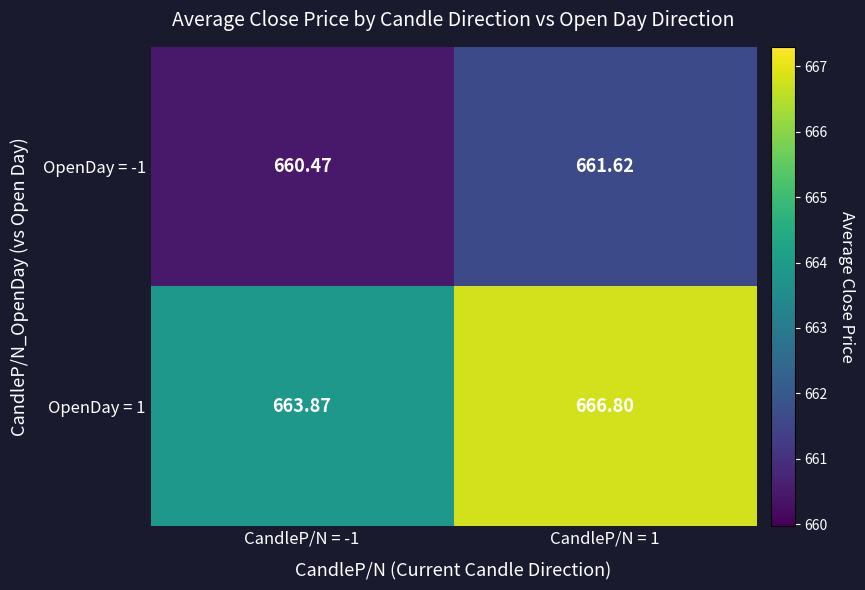

Which series has the largest total across all categories?

OpenDay = 1